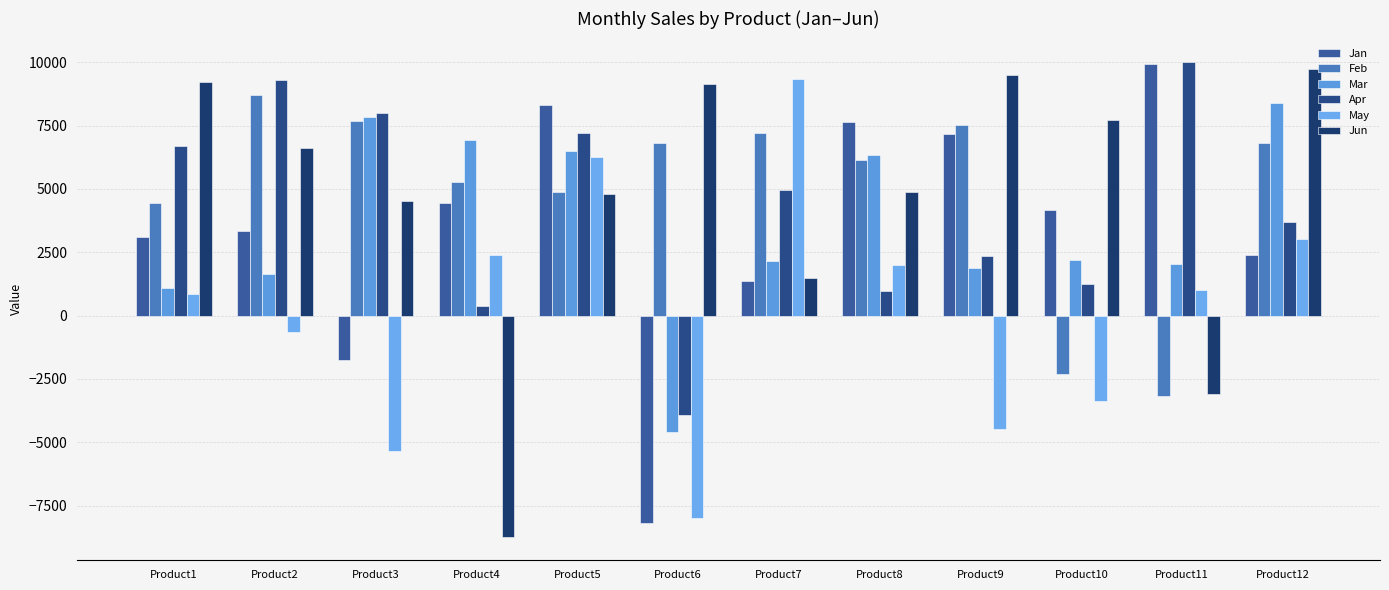

Which category has the lowest value in the Apr series?

Product6